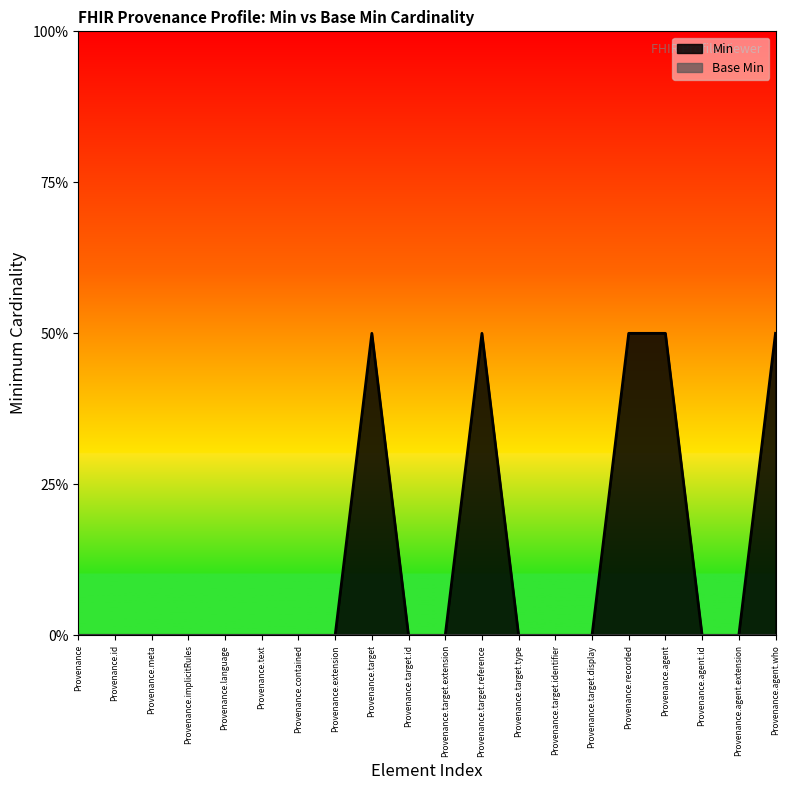

Count the values in the range 0 to 1.

20